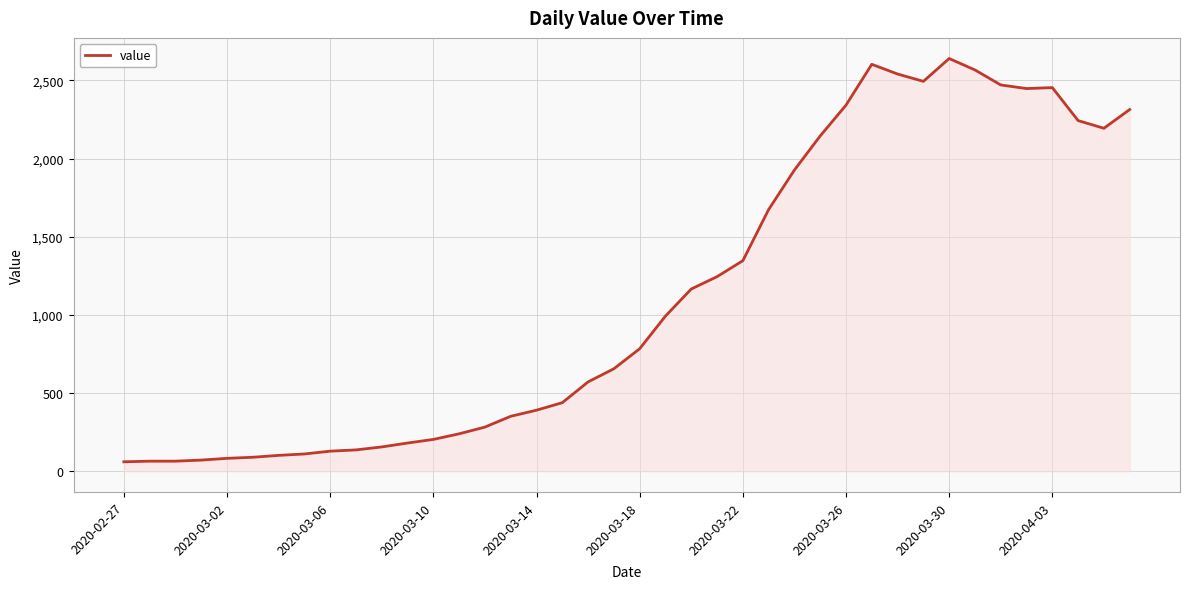

What is the smallest value displayed?

61